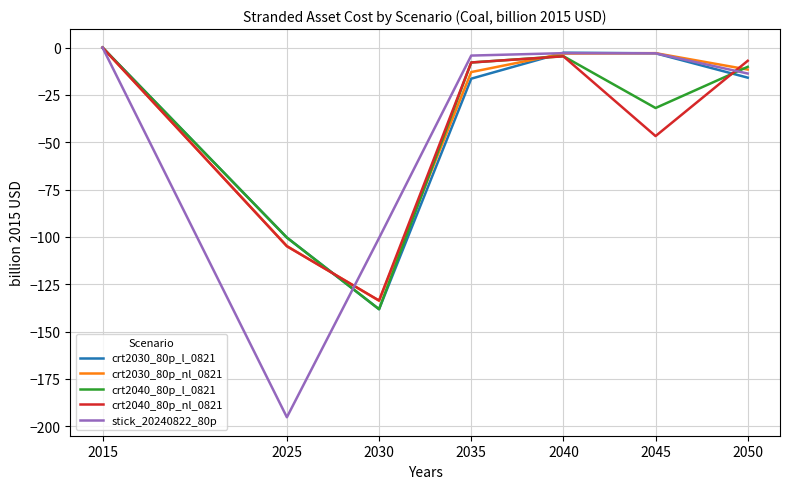

Where is crt2030_80p_nl_0821 nearest to the value -66?

2025